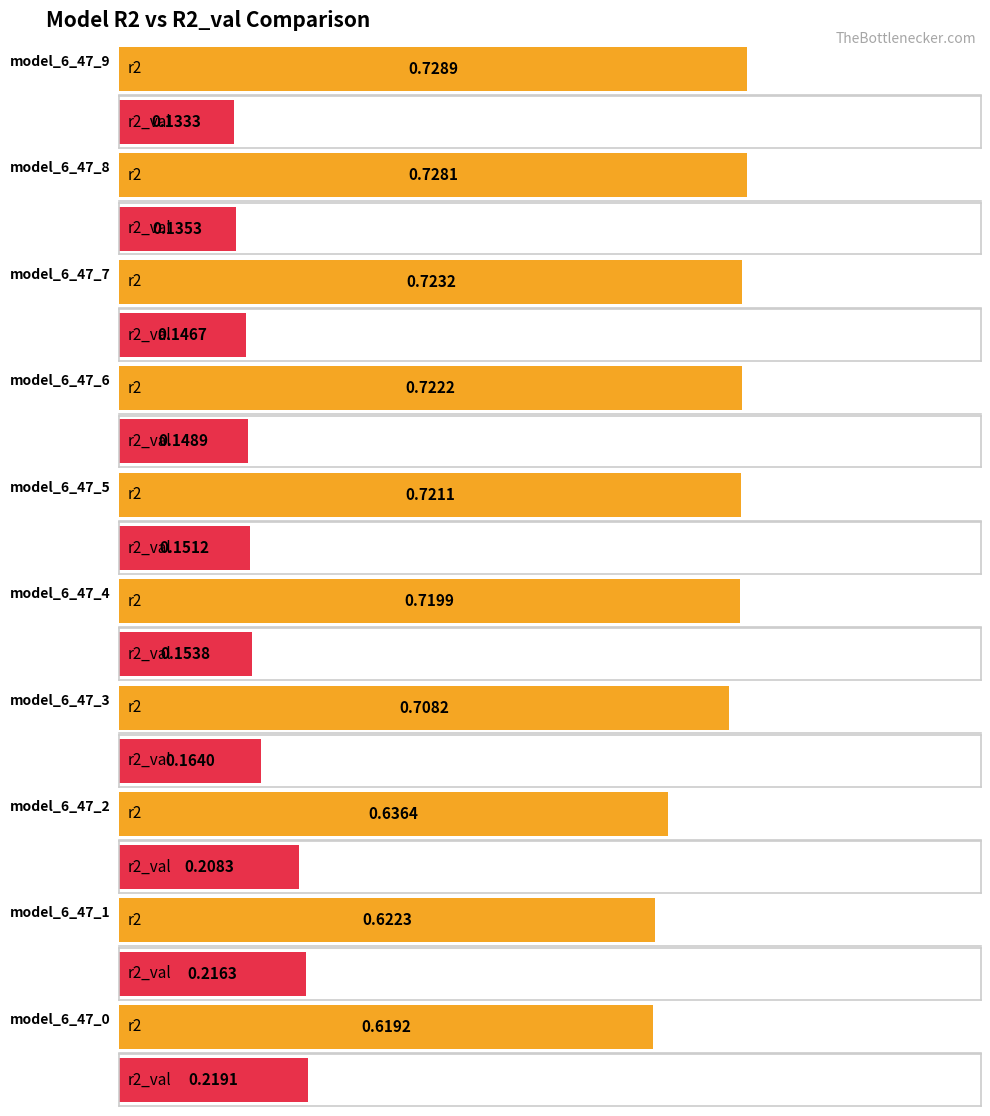

Is the value of r2 at model_6_47_1 greater than the value of r2_val at model_6_47_3?

Yes